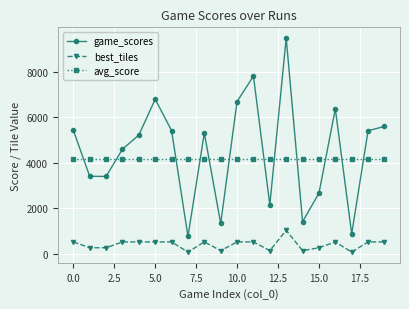

Which series has the widest spread of values?

game_scores